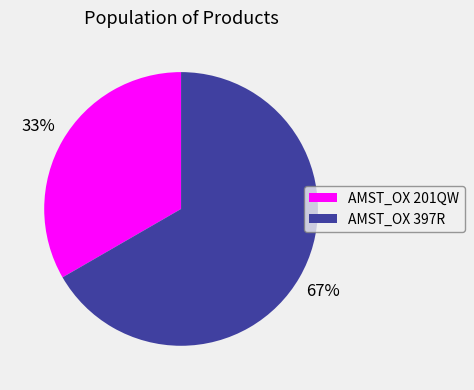

Count the number of slices in the pie.

2